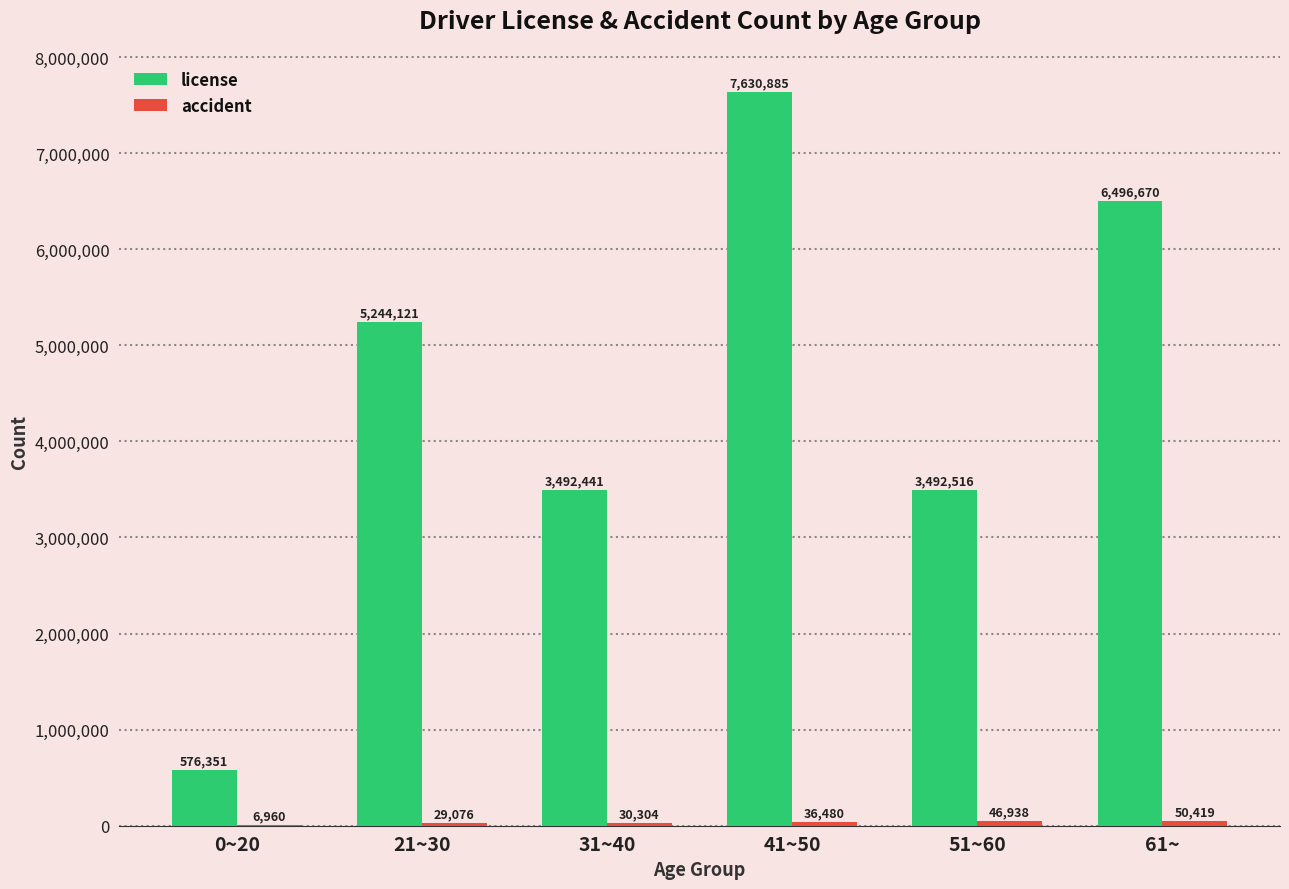

At which label does license reach its peak?

41~50